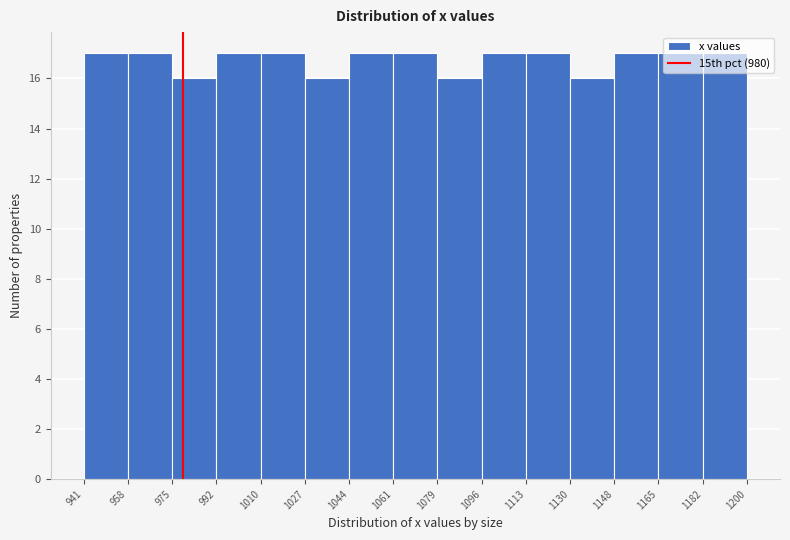

Reading left to right, transcribe this chart: for each bar, give the range it covers on the x-axis and its height. The values are not printed on the chart, so give them approximately, as read against the axis.

941 to 958: 17
958 to 975: 17
975 to 992: 16
992 to 1010: 17
1010 to 1027: 17
1027 to 1044: 16
1044 to 1061: 17
1061 to 1079: 17
1079 to 1096: 16
1096 to 1113: 17
1113 to 1130: 17
1130 to 1148: 16
1148 to 1165: 17
1165 to 1182: 17
1182 to 1200: 17